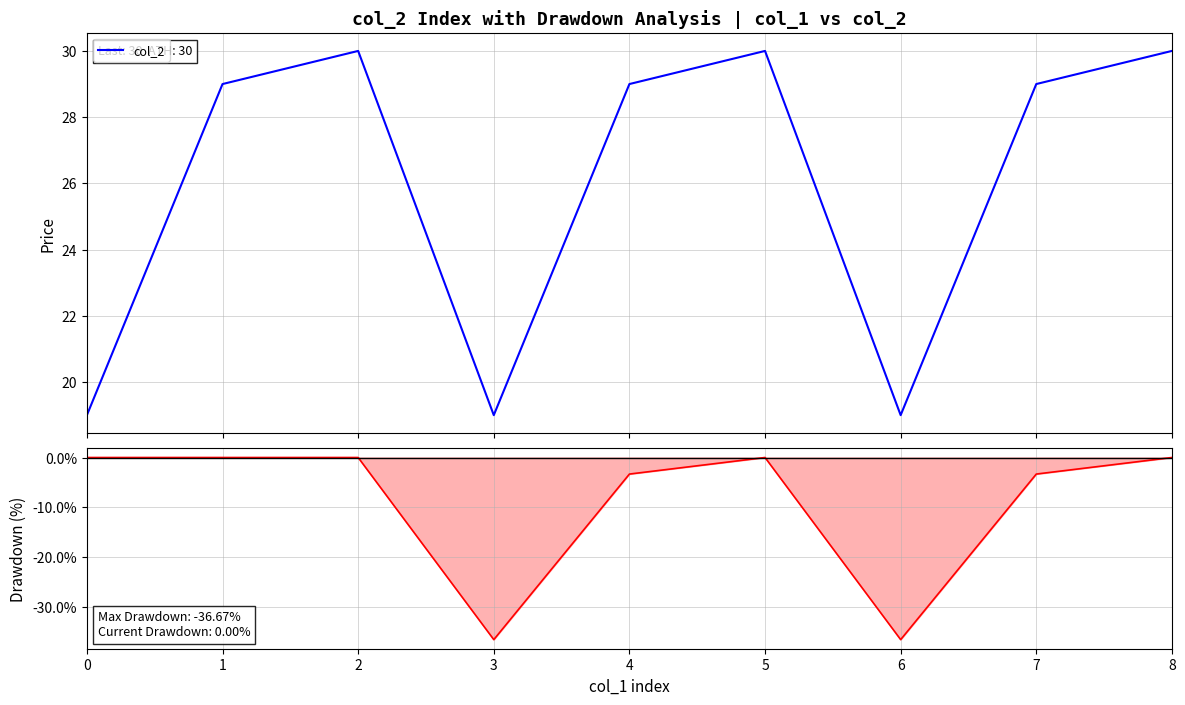

Which label corresponds to the largest value in the chart?

2